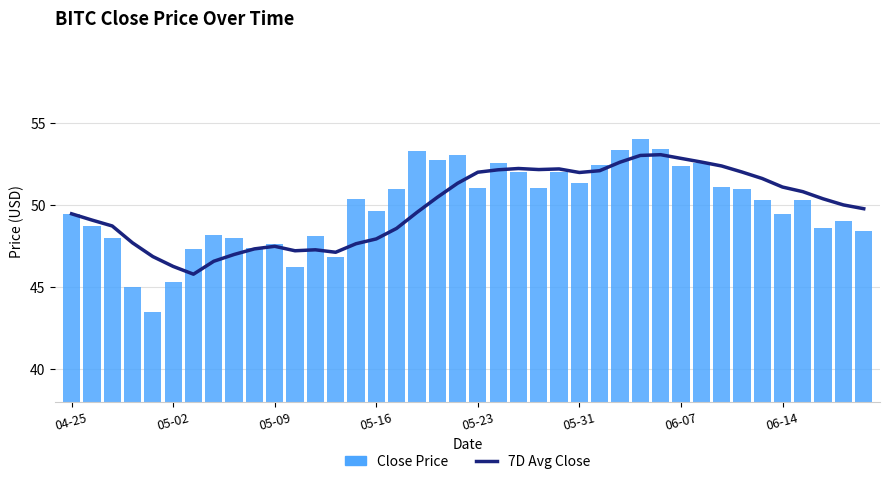

Which series has the largest total across all categories?

7D Avg Close